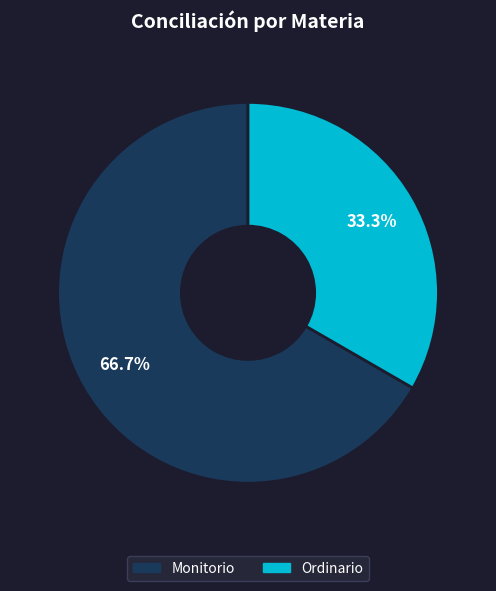

To the nearest percent, what percentage of the pie is Monitorio?

67%